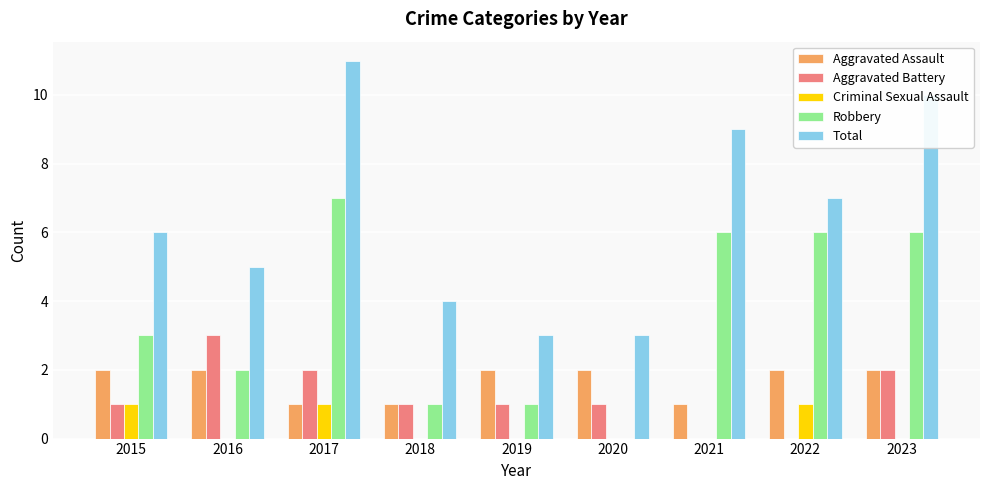

Is the value of Total at 2021 greater than the value of Aggravated Assault at 2019?

Yes